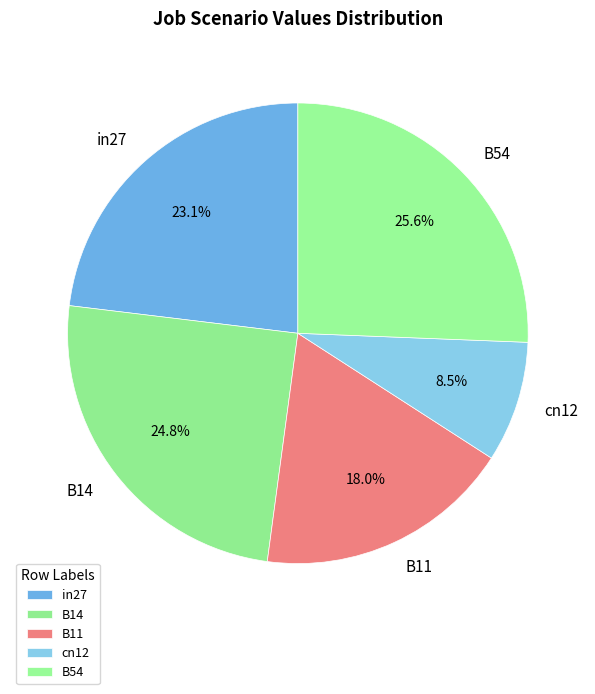

Does in27 account for over 50% of the chart?

No